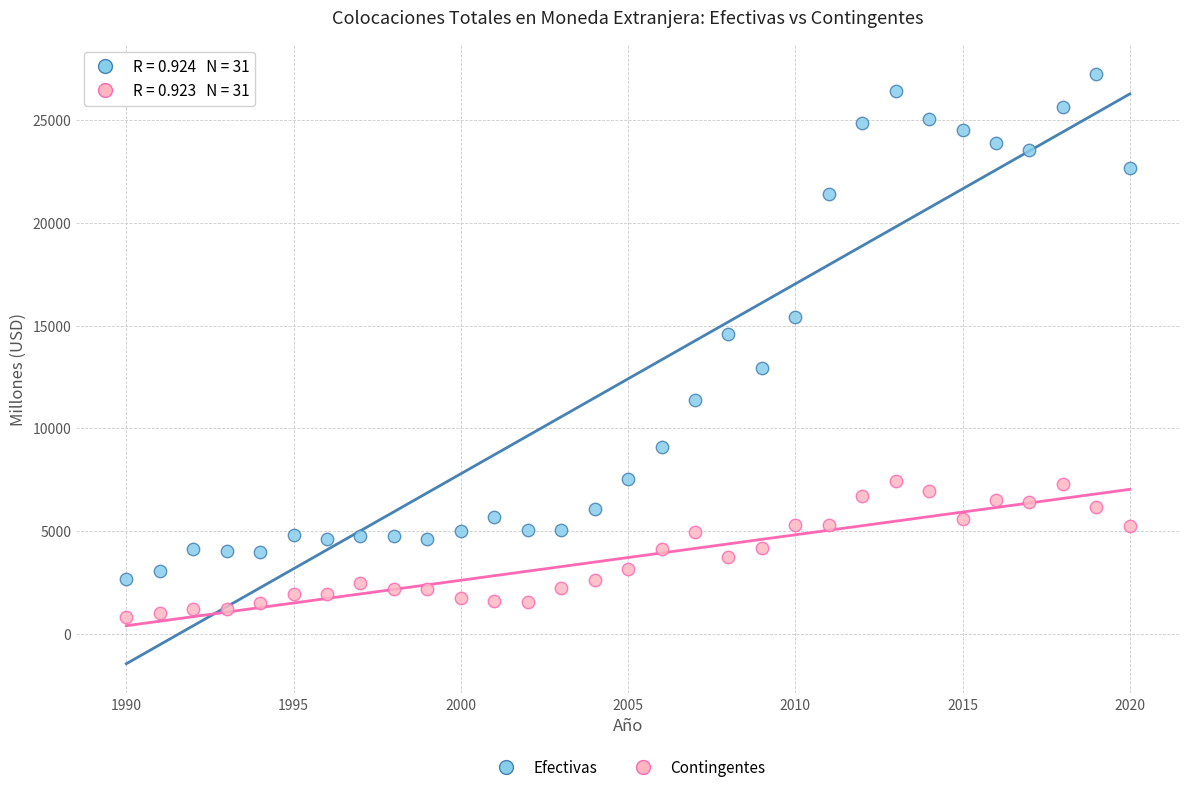

Which series contains the lowest Y value?

Contingentes